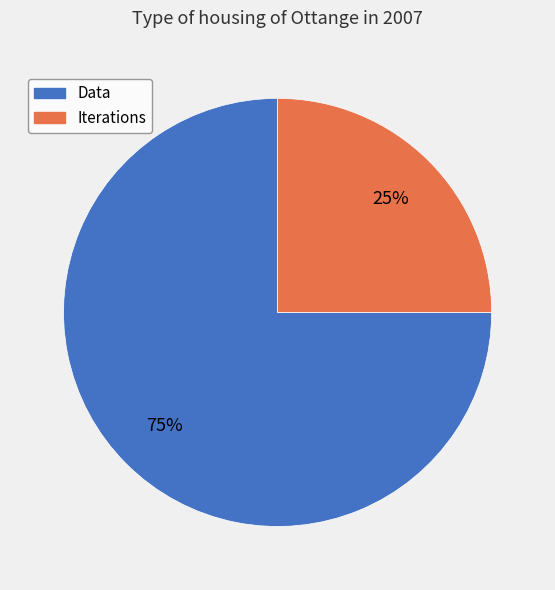

Does Iterations account for over 50% of the chart?

No